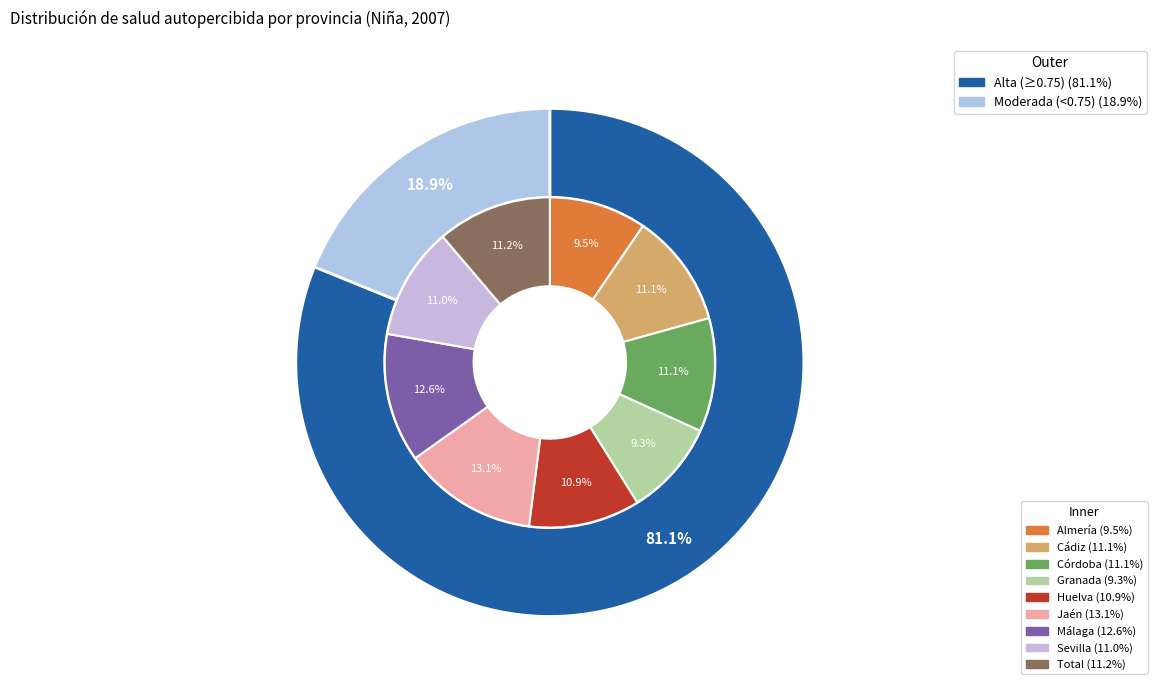

The Sevilla slice represents 11% of the pie. True or false?

True